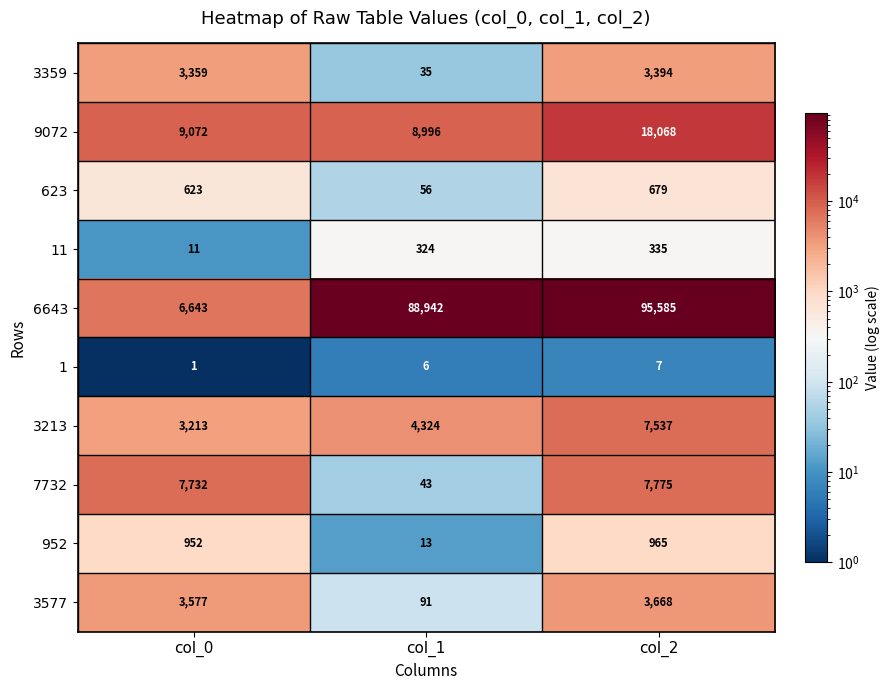

Which series has the largest range (max minus min)?

6643